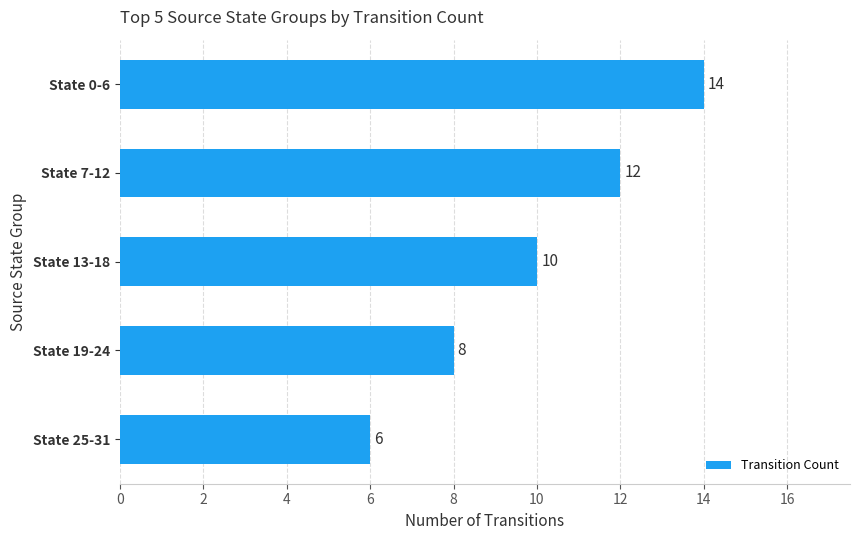

The value at State 13-18 is 5. True or false?

False